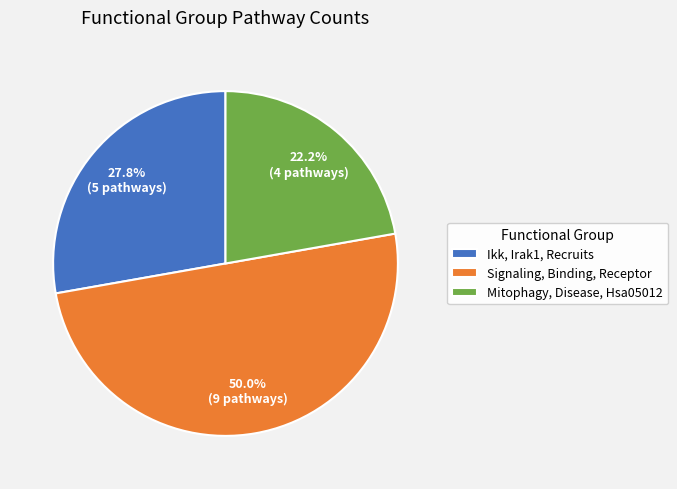

Rank the categories by value from highest to lowest.

Signaling, Binding, Receptor, Ikk, Irak1, Recruits, Mitophagy, Disease, Hsa05012